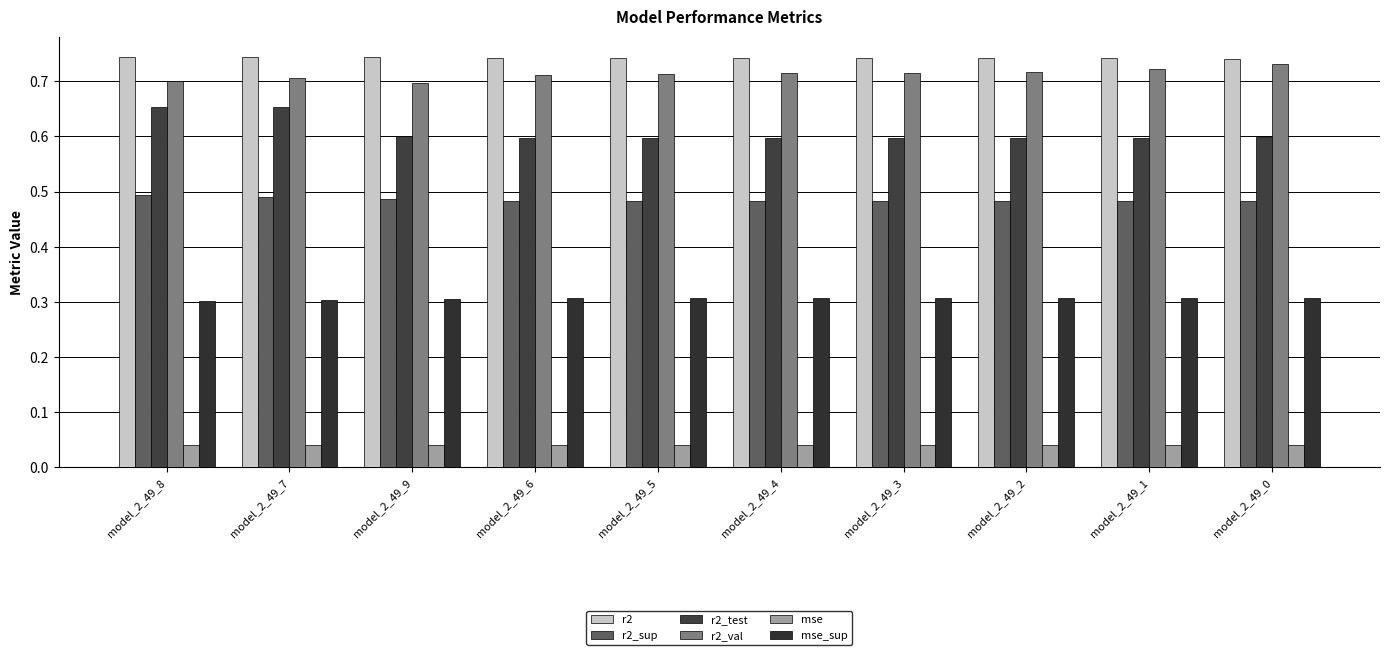

What are all the series names shown in the legend?

r2, r2_sup, r2_test, r2_val, mse, mse_sup